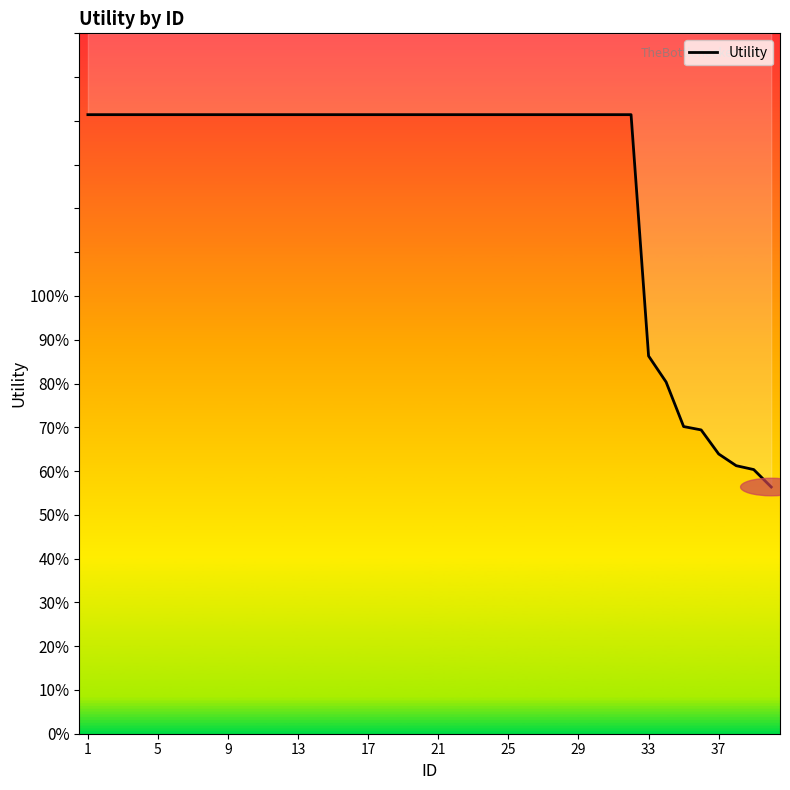

How many series are shown in this chart?

1